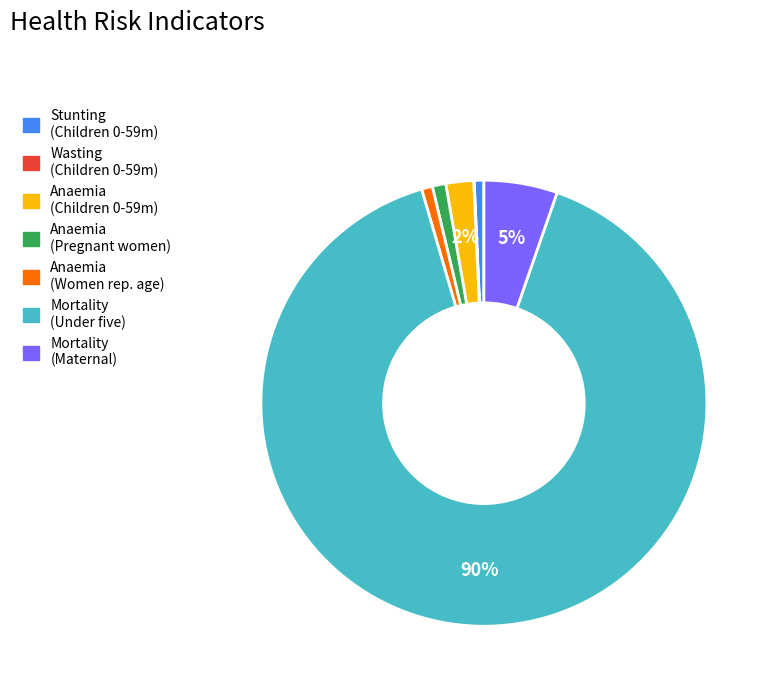

To the nearest percent, what is the difference between the largest and smallest slice percentages?

90%